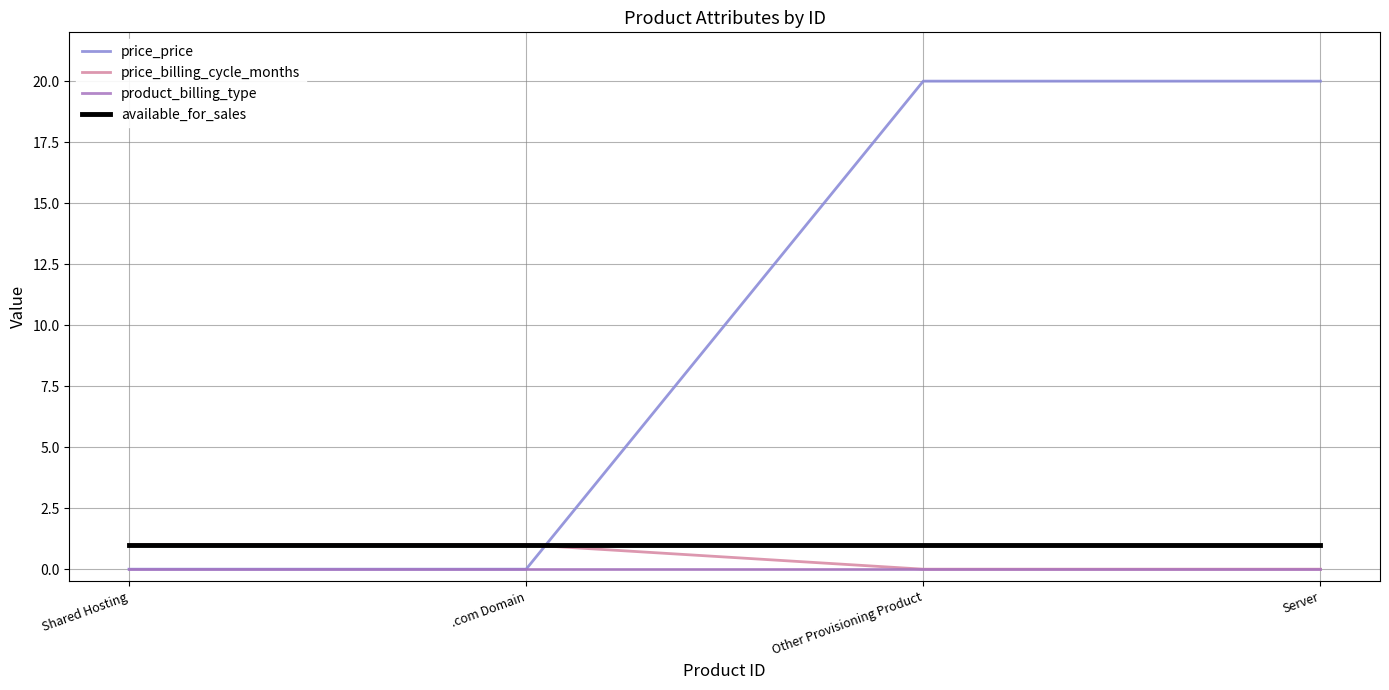

Which series has the widest spread of values?

price_price